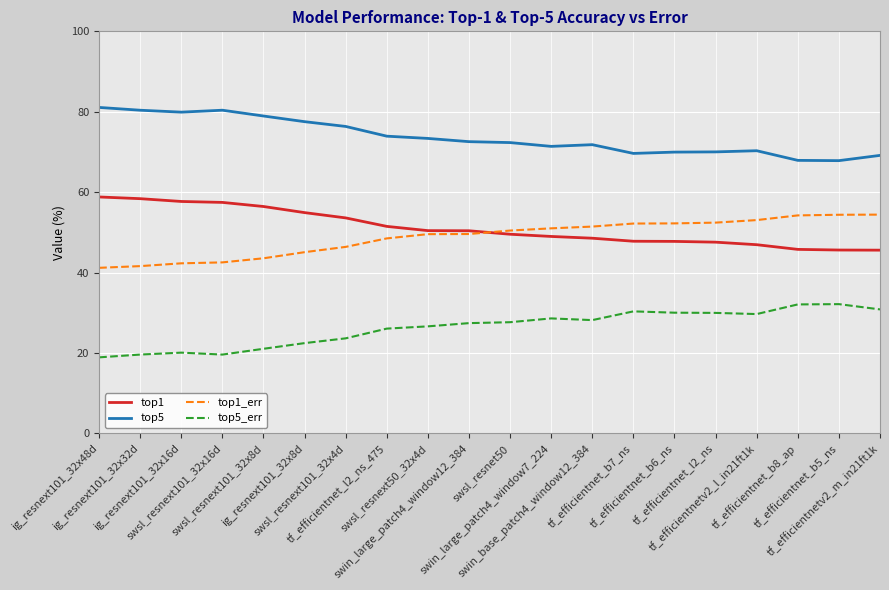

What is the smallest value displayed?

18.9